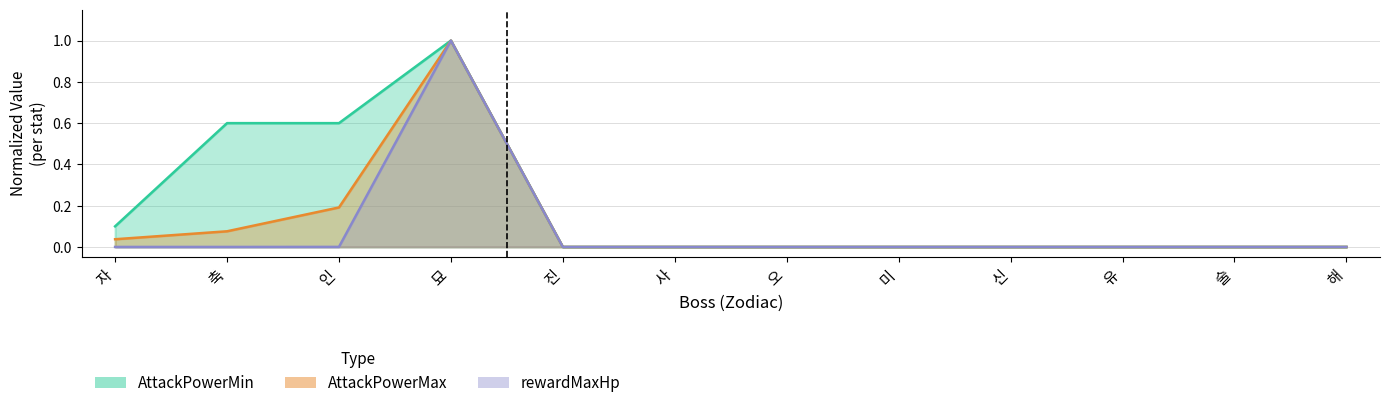

In AttackPowerMin, how many points are higher than both neighbors (excluding endpoints)?

1